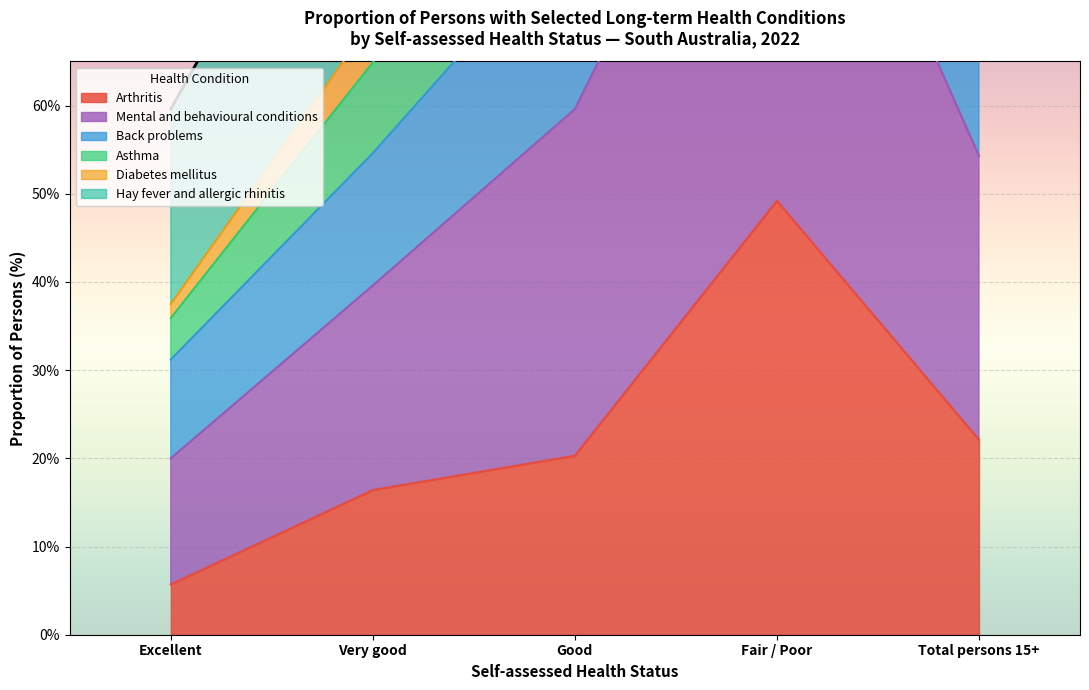

List the labels in order of Asthma value, smallest first.

Excellent, Very good, Total persons 15+, Good, Fair / Poor